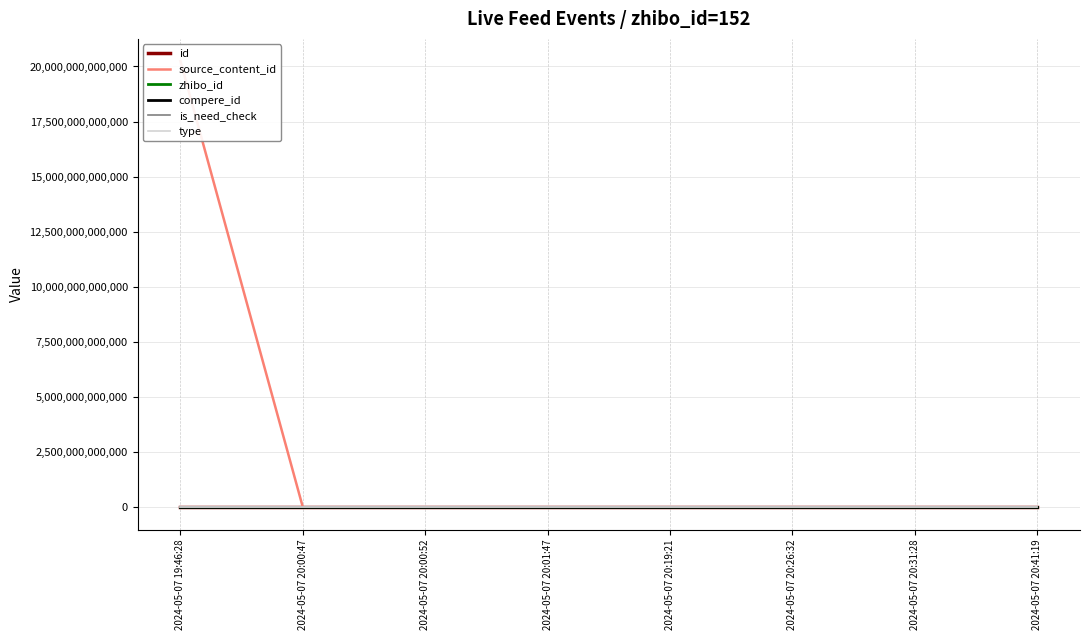

The value of is_need_check at 2024-05-07 20:41:19 is 1. True or false?

False